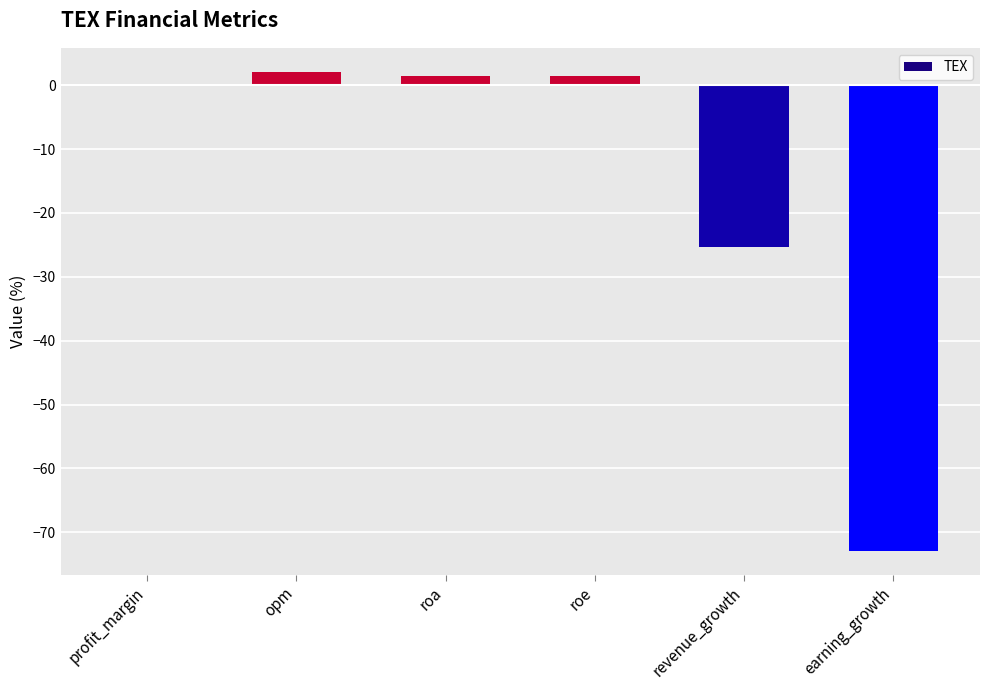

The value at earning_growth is -131.0. True or false?

False